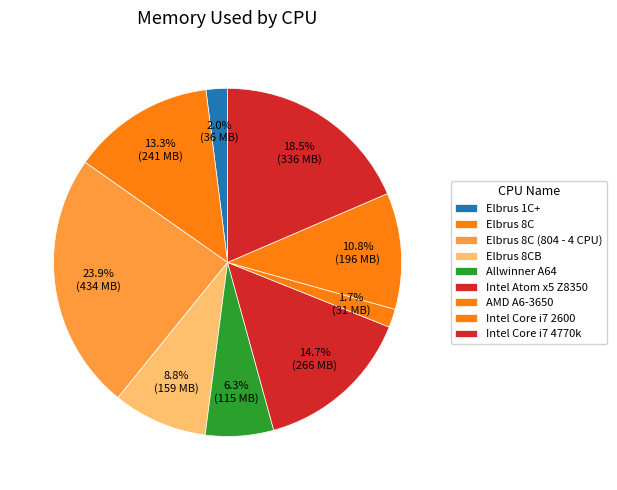

Count the number of slices in the pie.

9